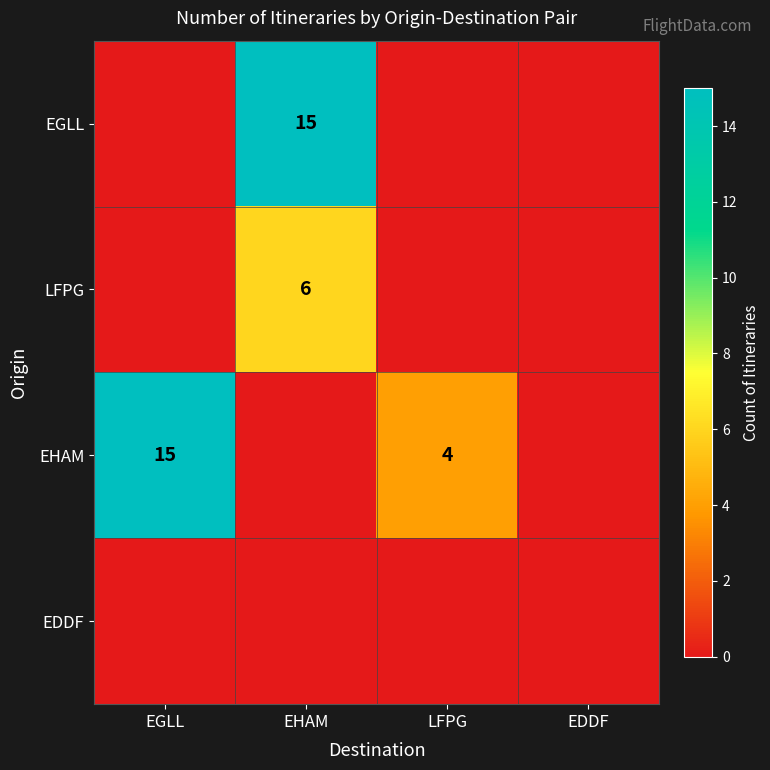

The EHAM series shows 15 at EGLL. True or false?

True